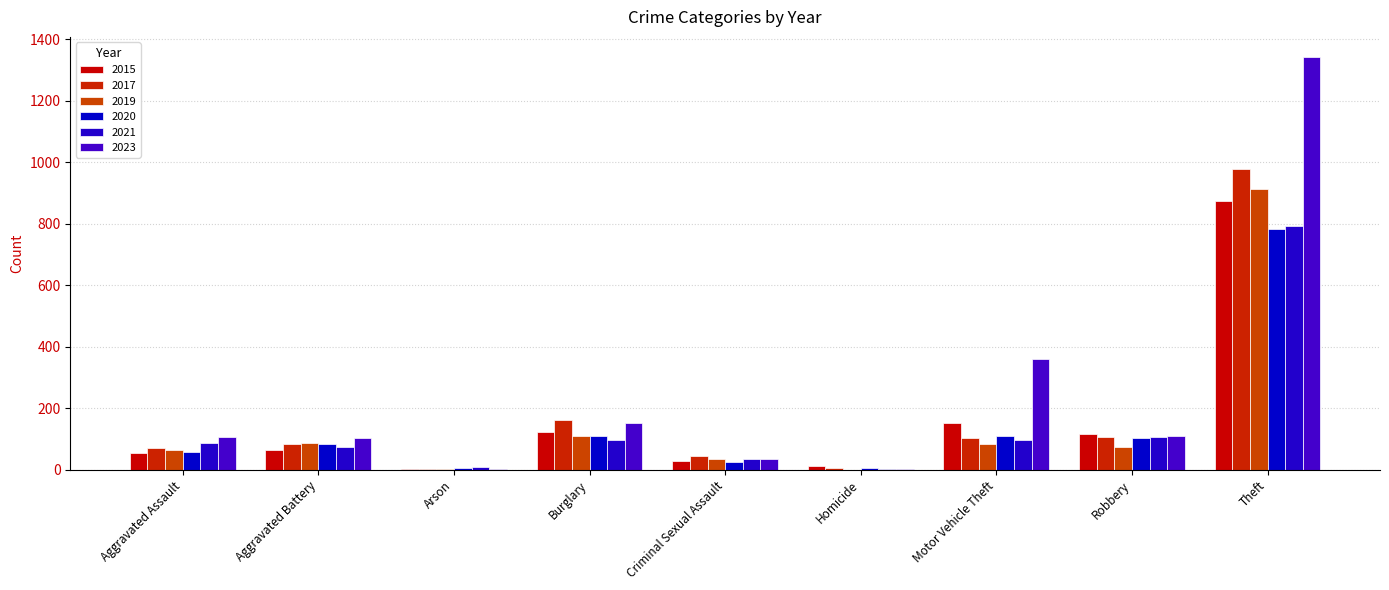

How many data points does each series have?

9